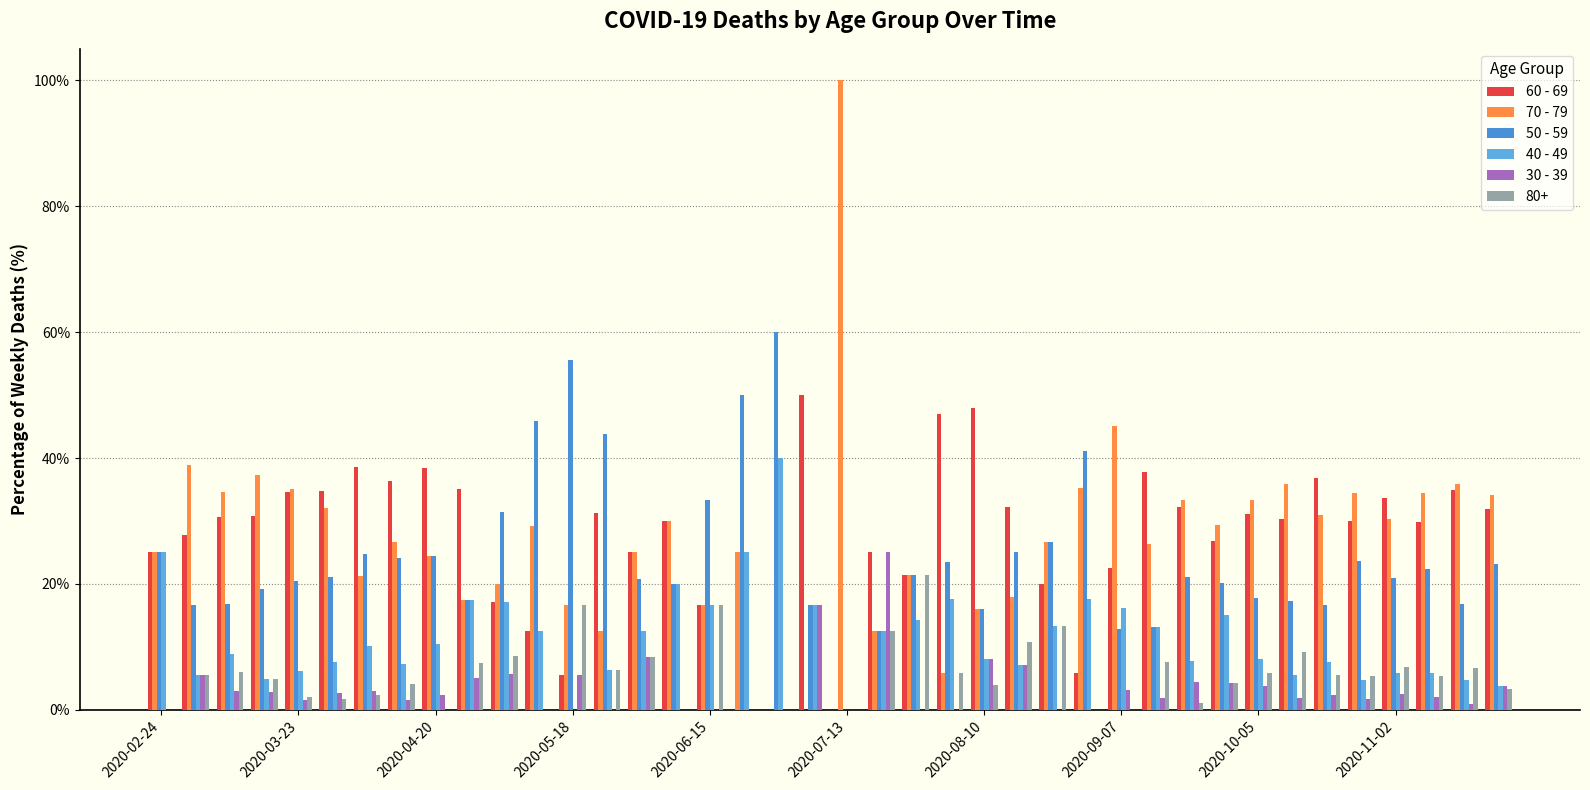

Are the bars grouped side by side (vs. stacked)?

Yes